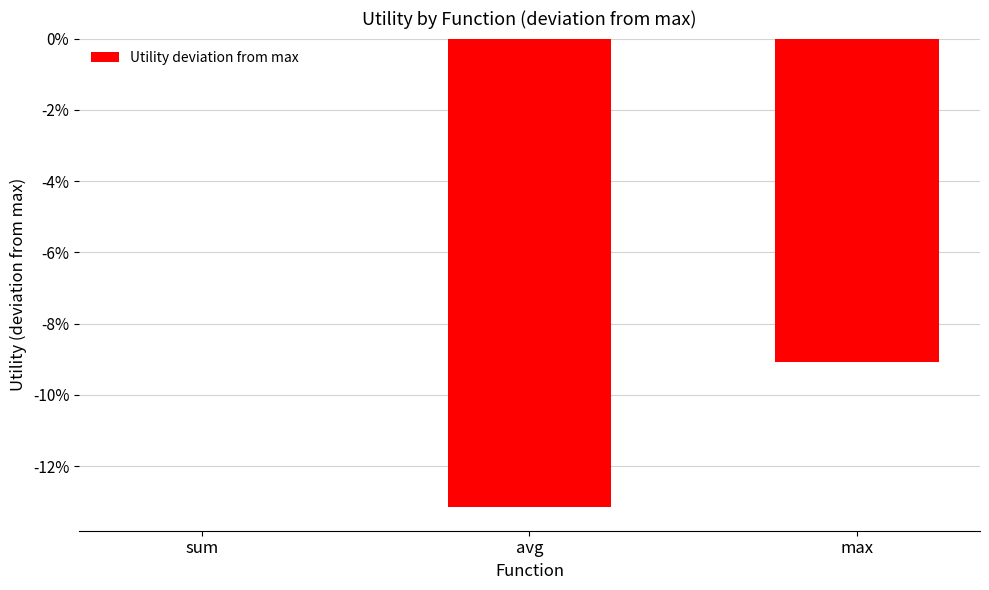

Are the bars horizontal?

No